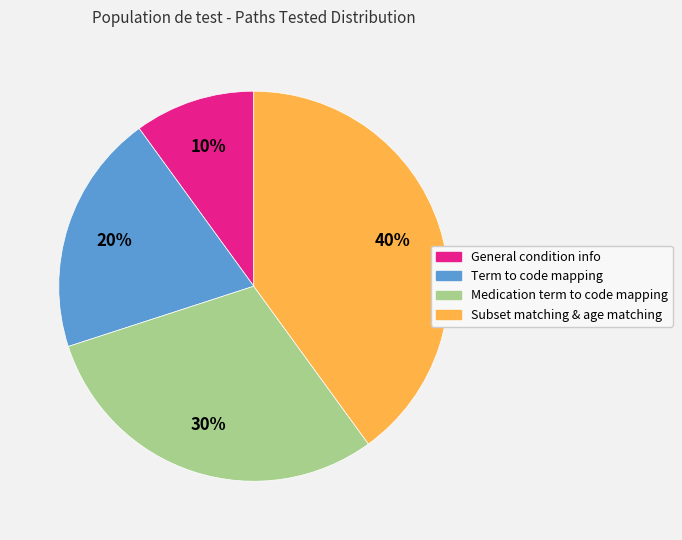

To the nearest percent, what is the difference between the largest and smallest slice percentages?

30%